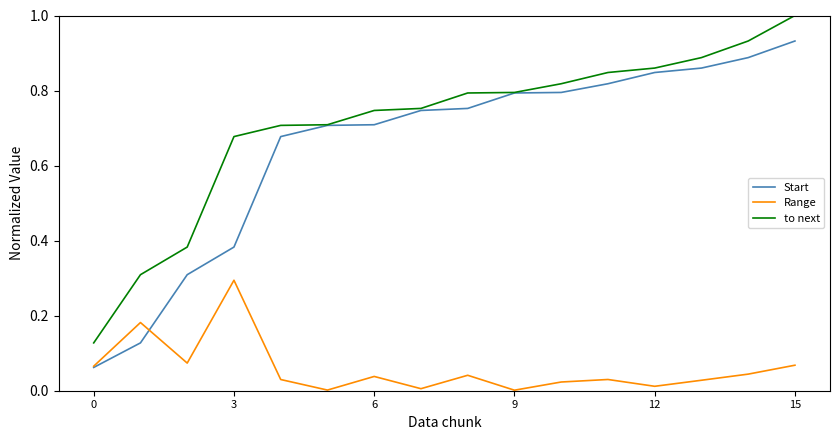

What is the difference between the maximum and minimum values in the Range series?

0.3